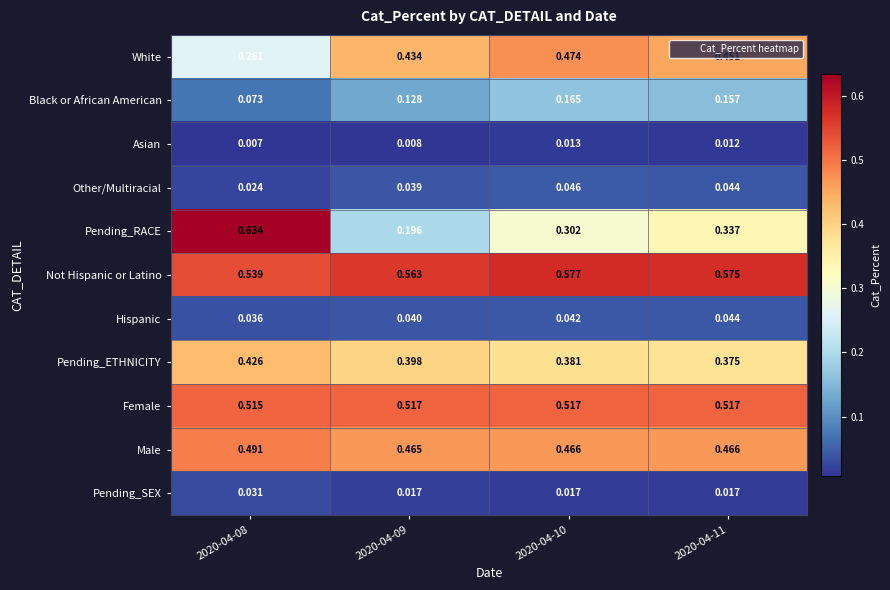

Which series has the widest spread of values?

Pending_RACE